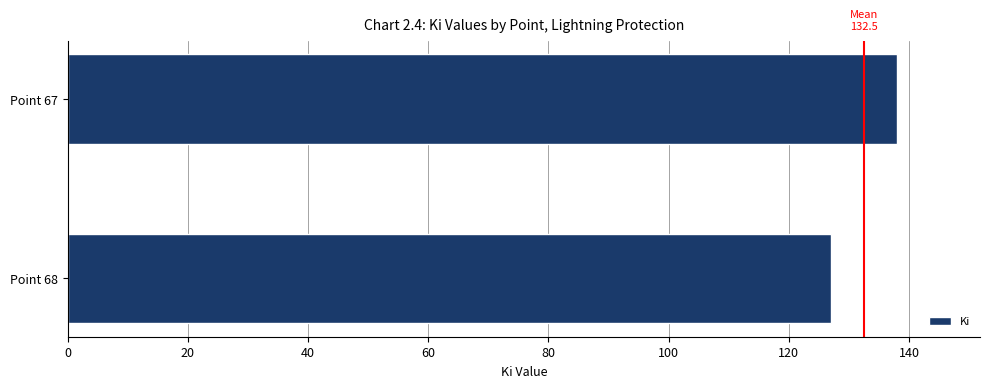

What is the average value?

132.5